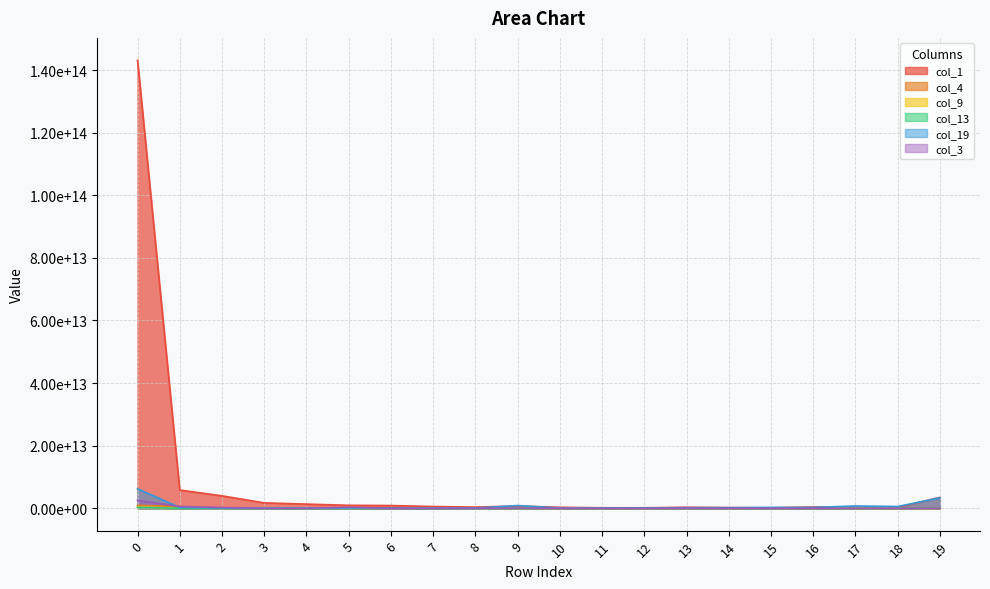

Between 18 and 14, which is larger?

18